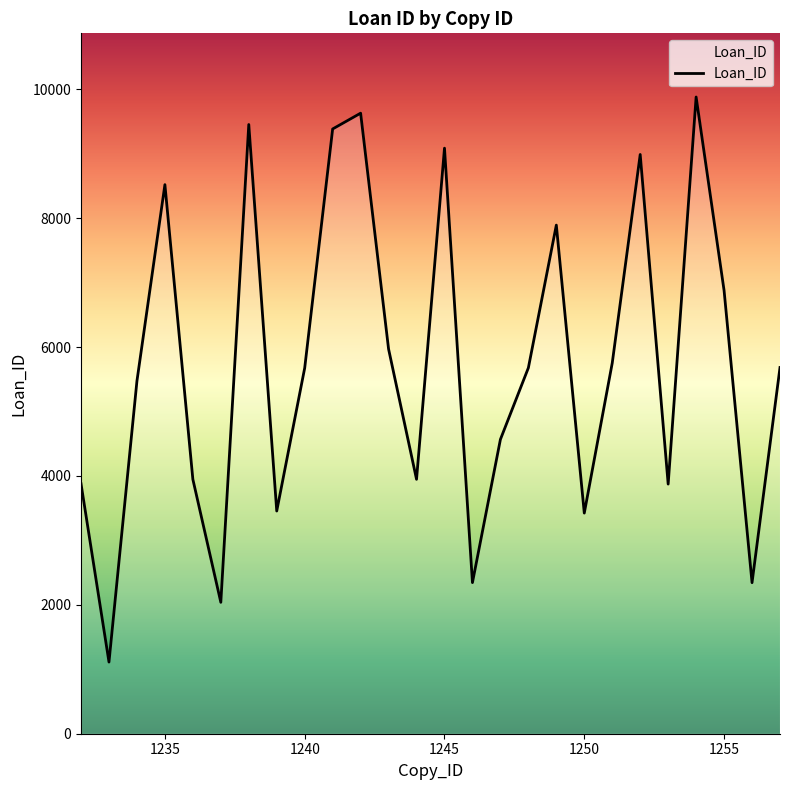

What is the difference between the maximum and minimum values?

8769